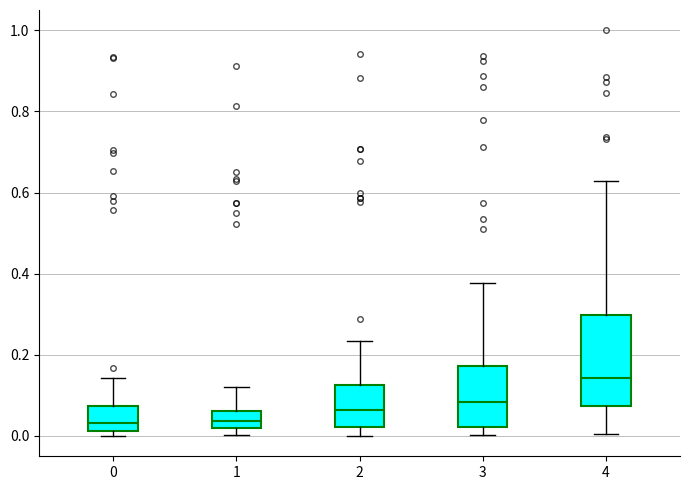

Which box has the highest median line?

4